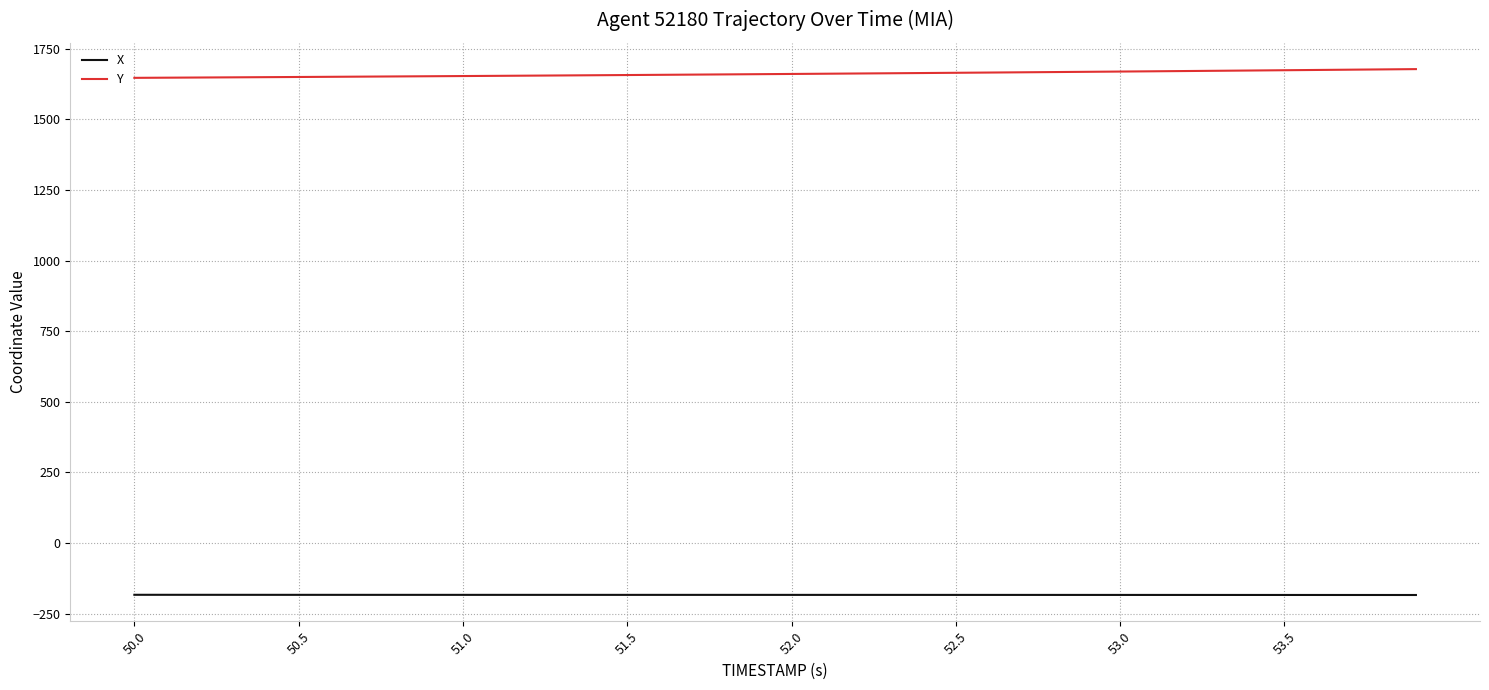

Which series has the largest total across all categories?

Y